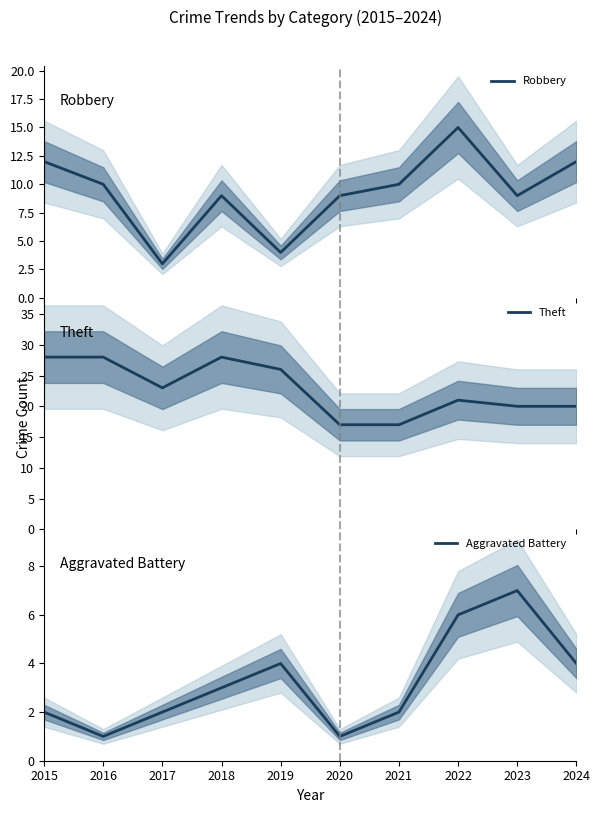

What is the value of the Aggravated Battery point at the 10th from the left?

4